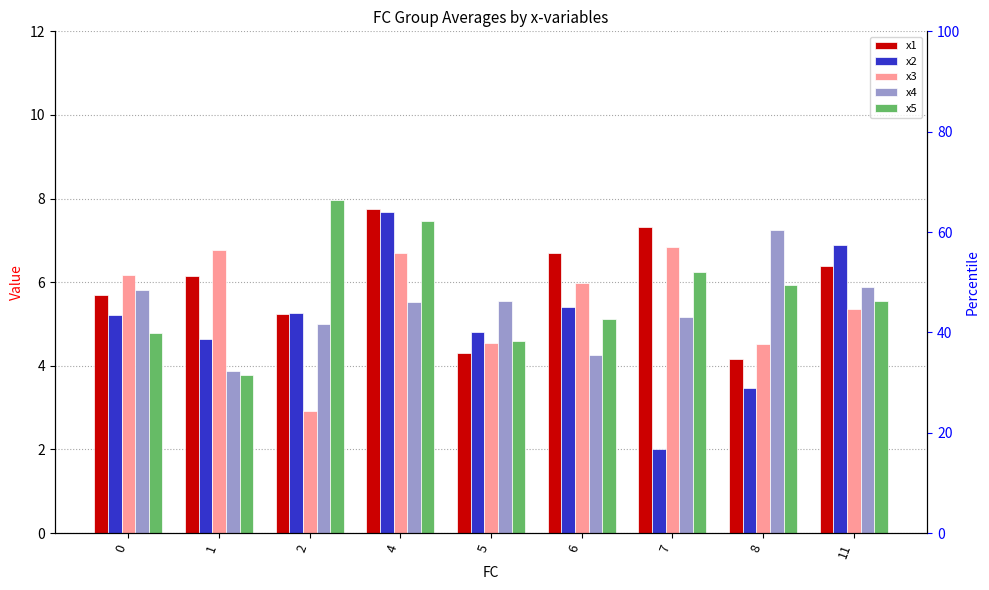

What is the value of the x2 bar at the 3rd from the left?

5.3